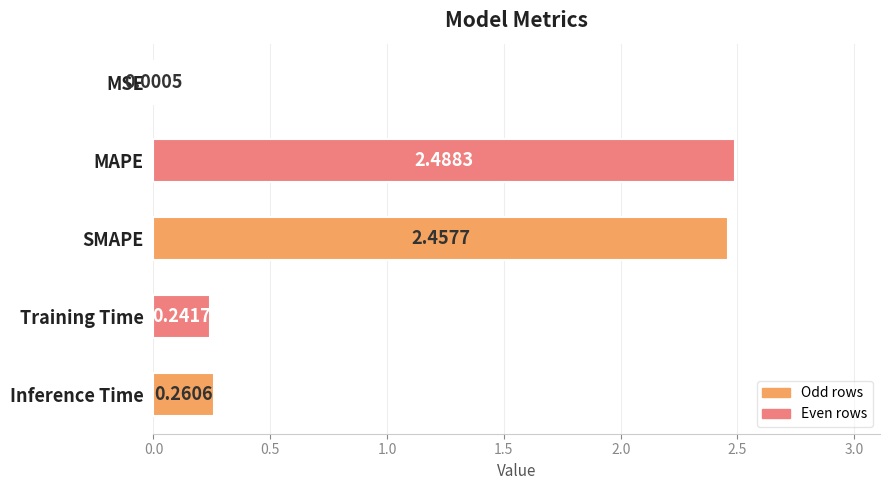

What is the sum of all values?

5.4